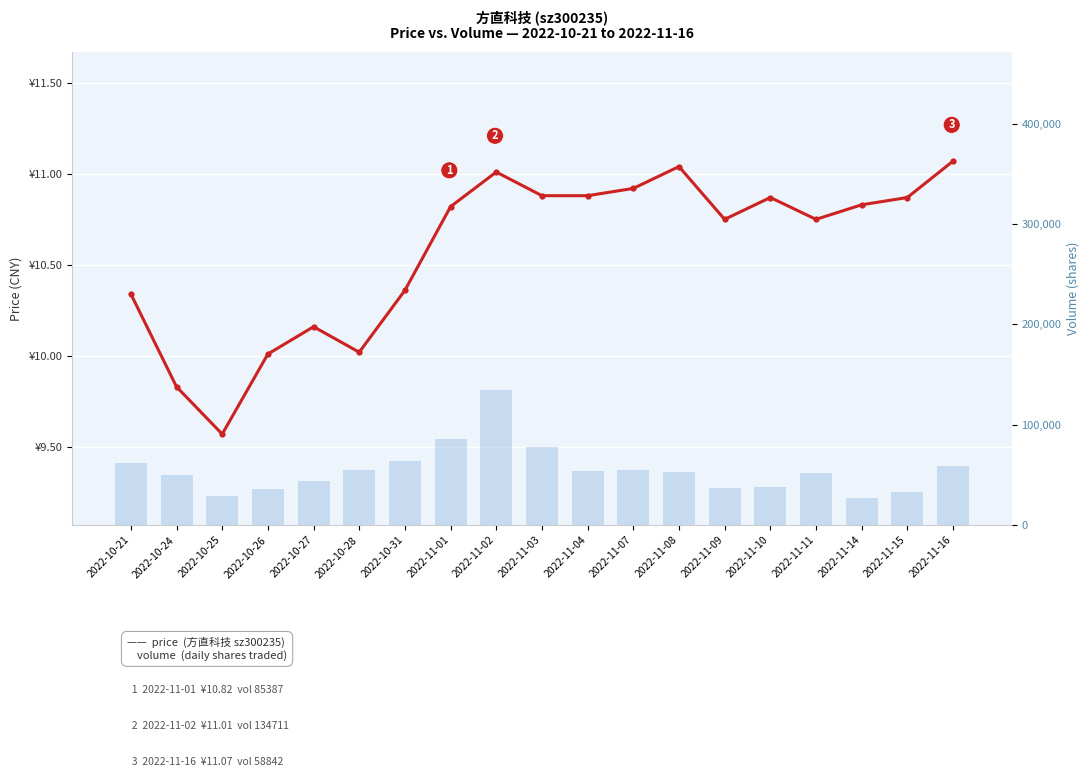

What is the maximum value shown in the chart?

134711.0